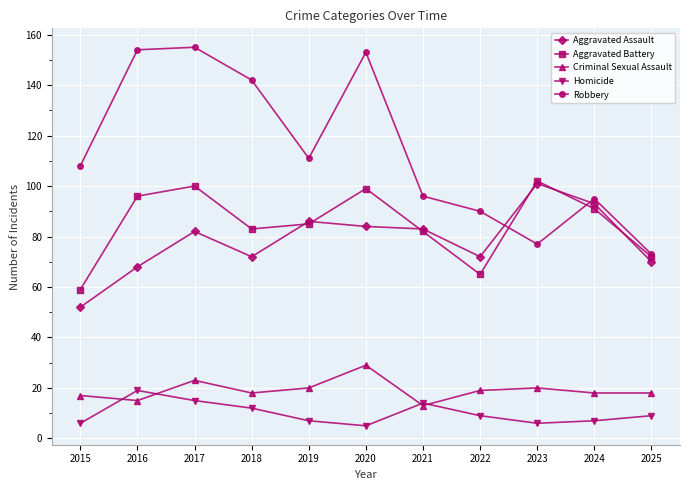

At which label is Homicide closest to 12?

2018